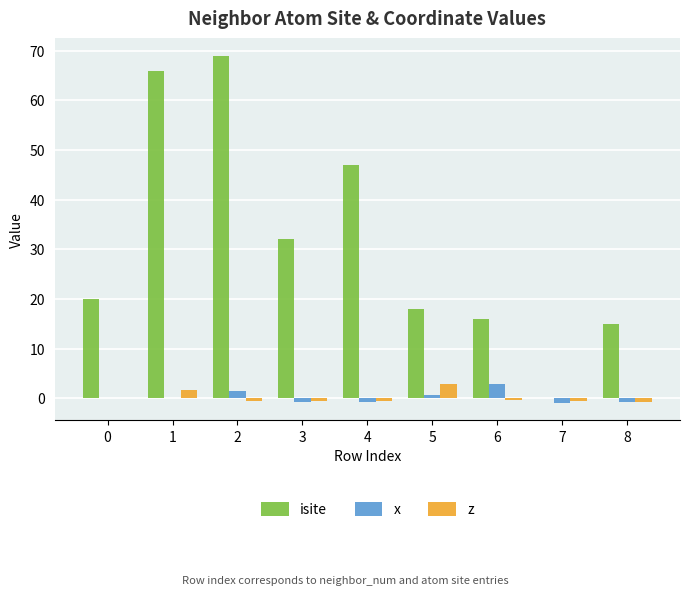

True or false: isite has a value of 9.2 at 0.

False